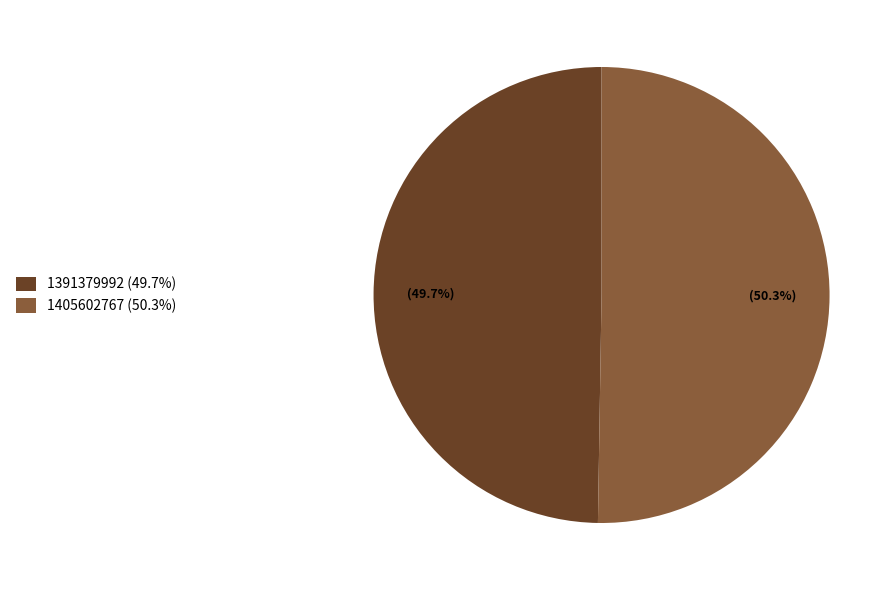

How many segments does this pie chart have?

2